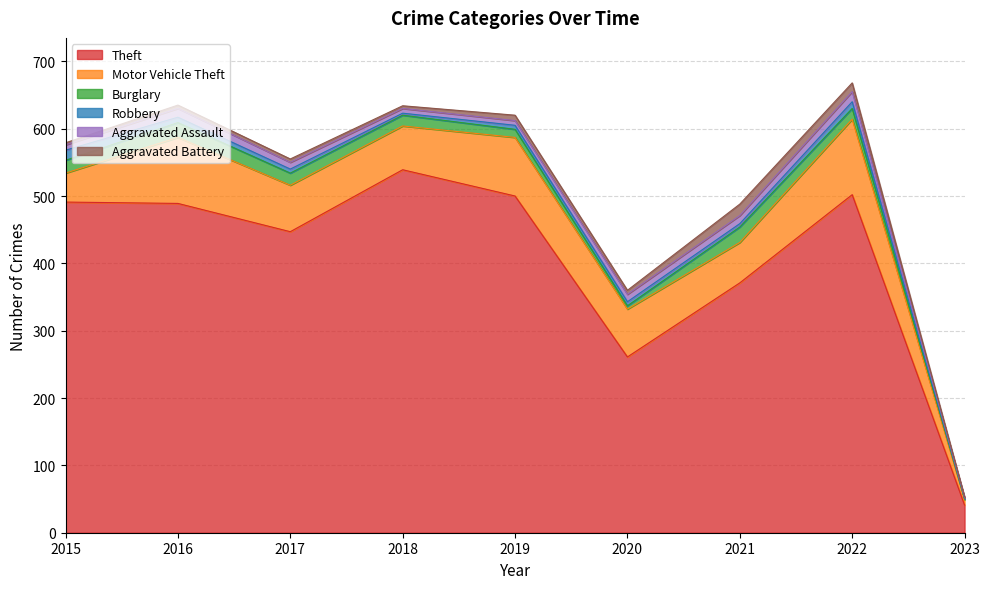

Which series has the largest total across all categories?

Theft